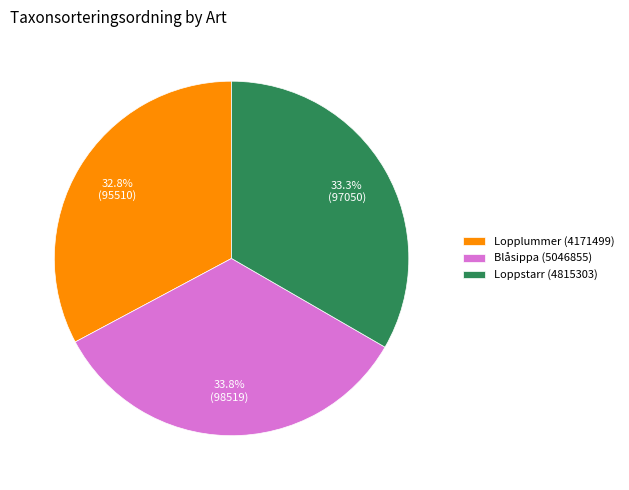

Which category has the biggest portion of the pie?

Blåsippa (5046855)